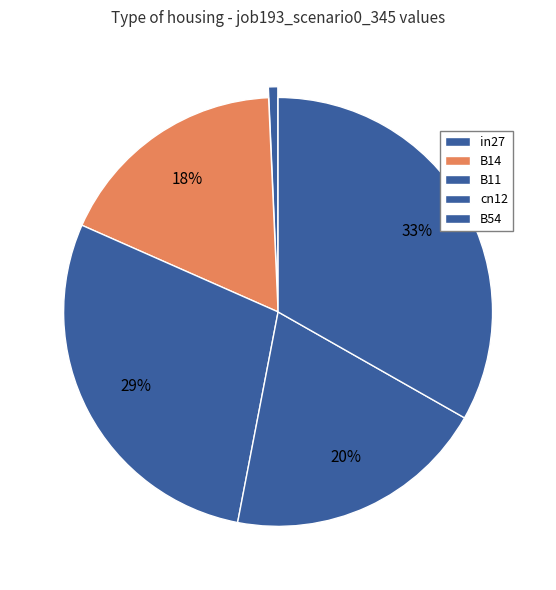

Rank the categories by value from highest to lowest.

B54, B11, cn12, B14, in27